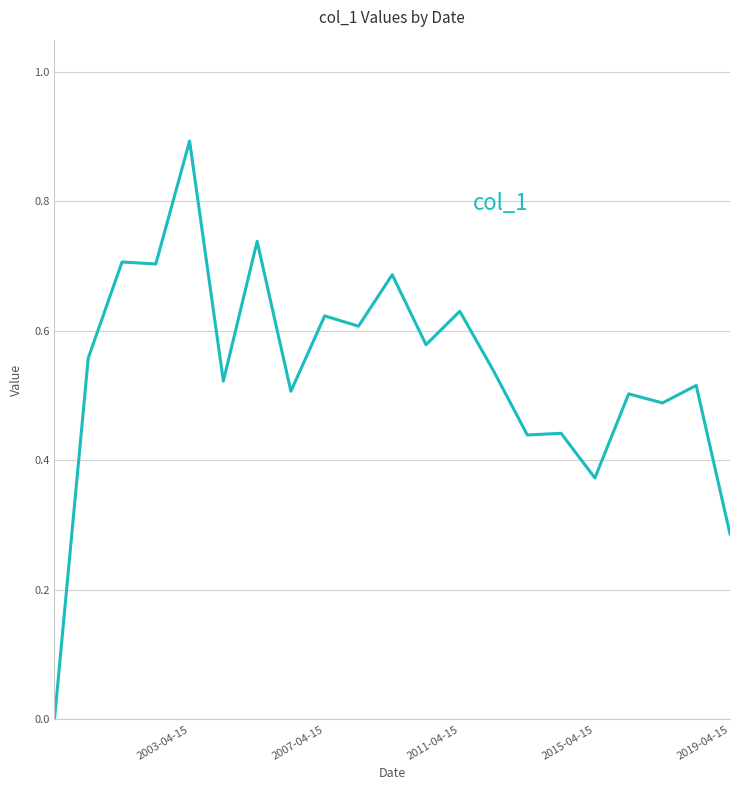

What is the greatest value displayed?

0.9